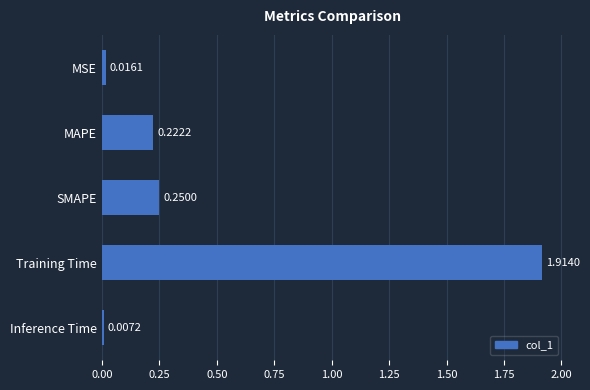

What is the average value?

0.5